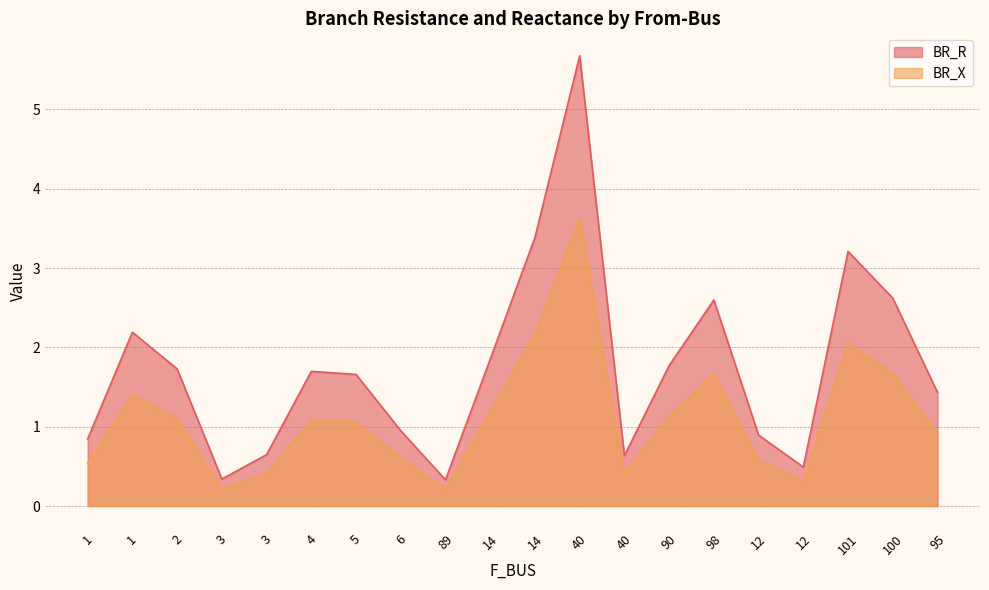

Which series changed the most between 6 and 12?

BR_R